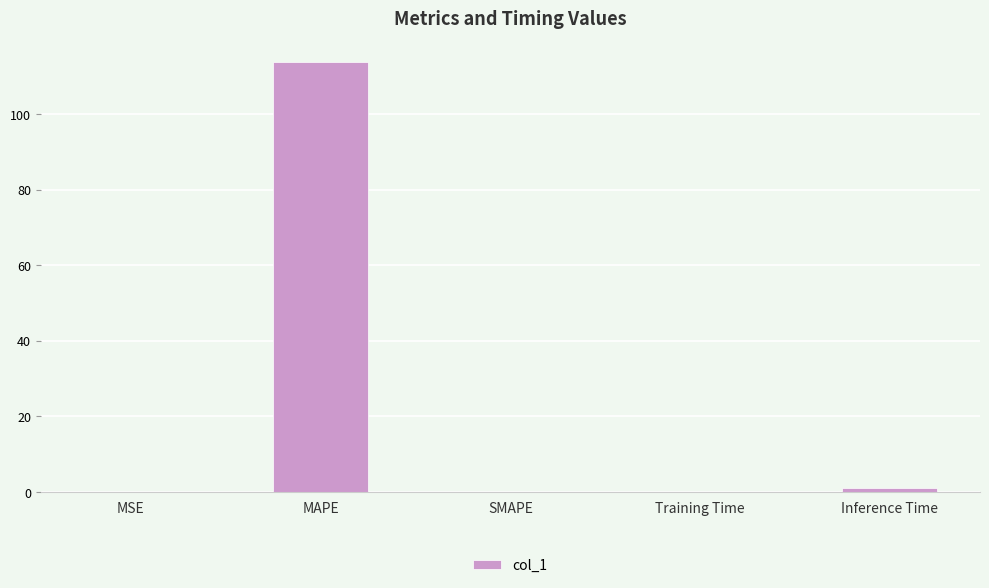

What is the change in value from MAPE to SMAPE?

-113.7